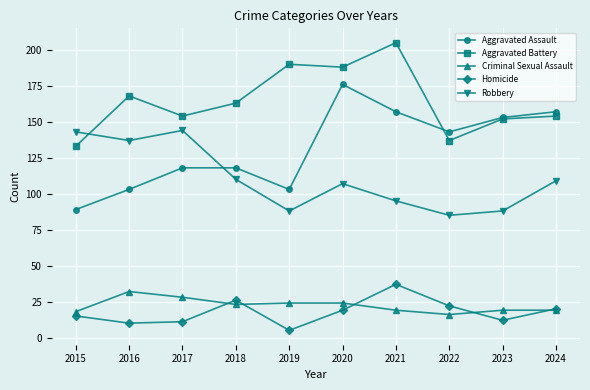

How many lines are shown in the chart?

5